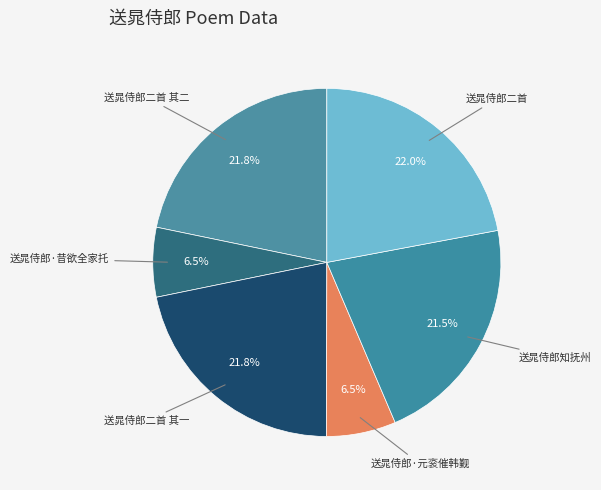

How many segments does this pie chart have?

6